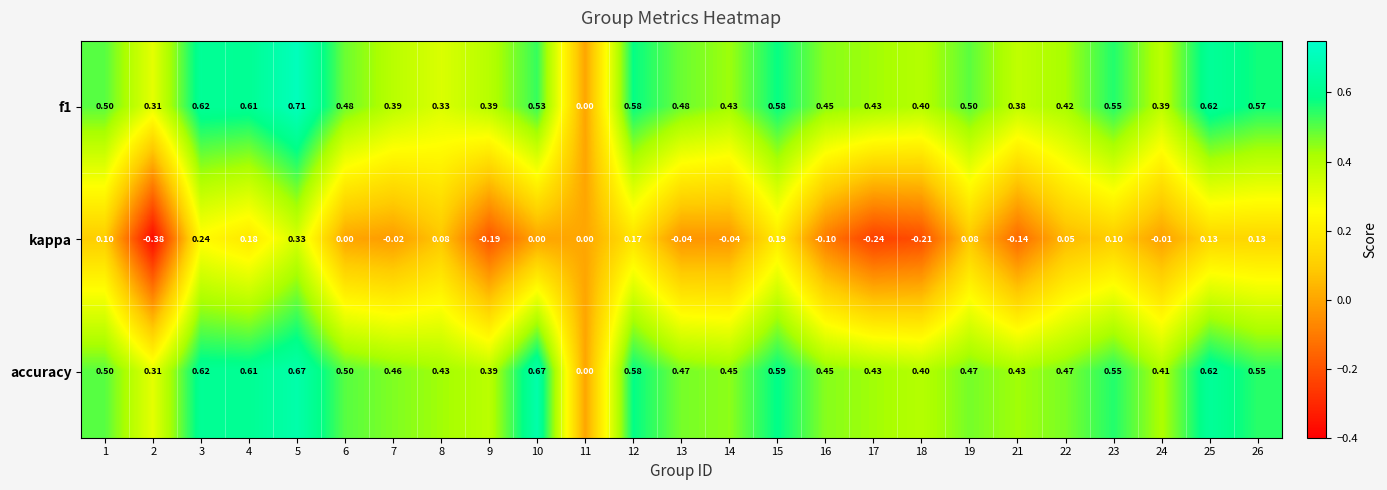

Which series changed the most between 15 and 18?

kappa